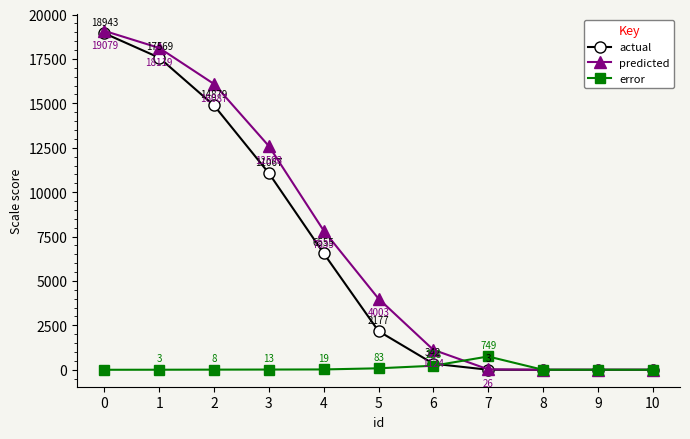

Rank the series by their maximum value, from highest to lowest.

predicted, actual, error